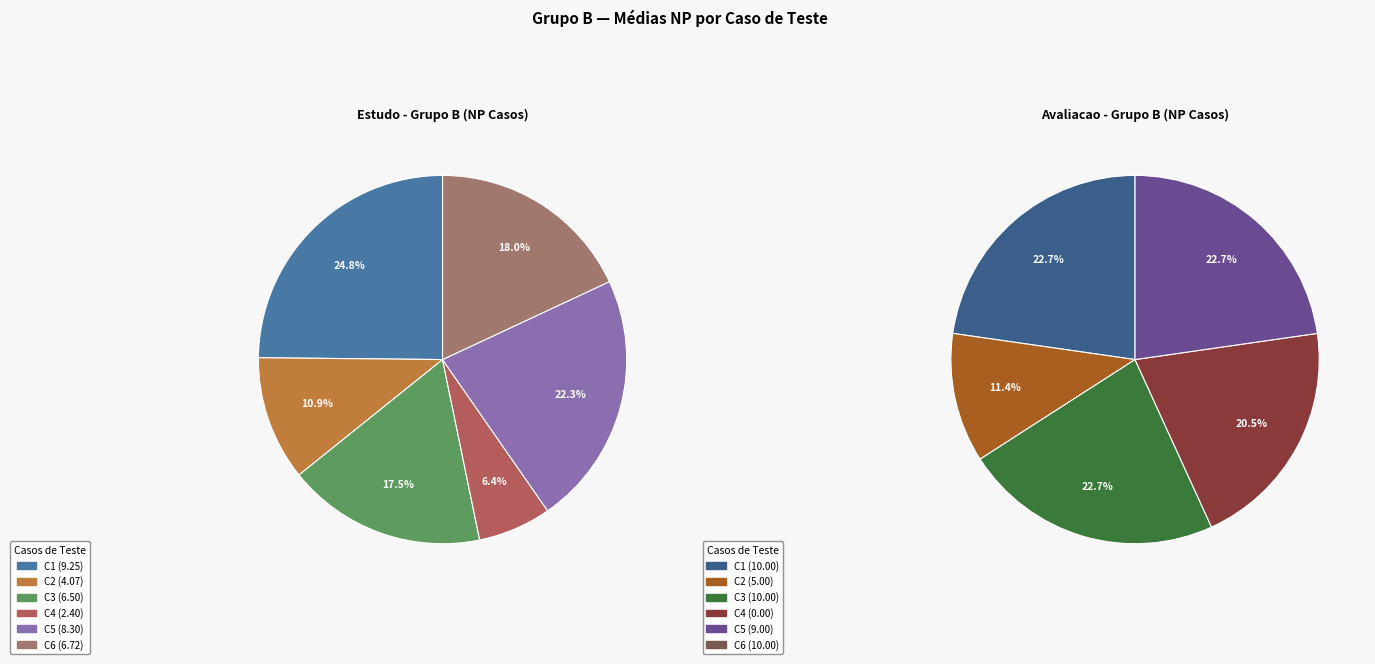

Does C3 represent more than half of the total?

No